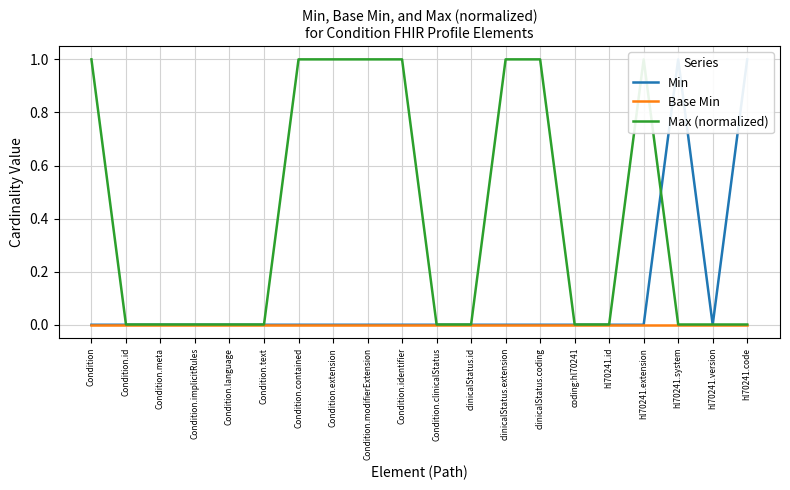

What are all the series names shown in the legend?

Min, Base Min, Max (normalized)